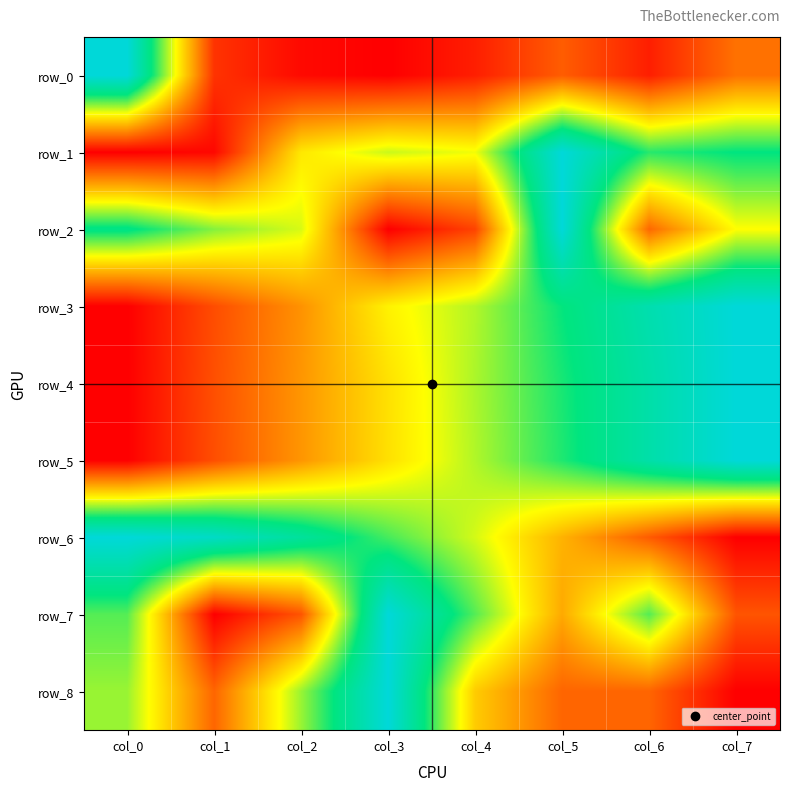

At how many categories does at least one series exceed 0?

8